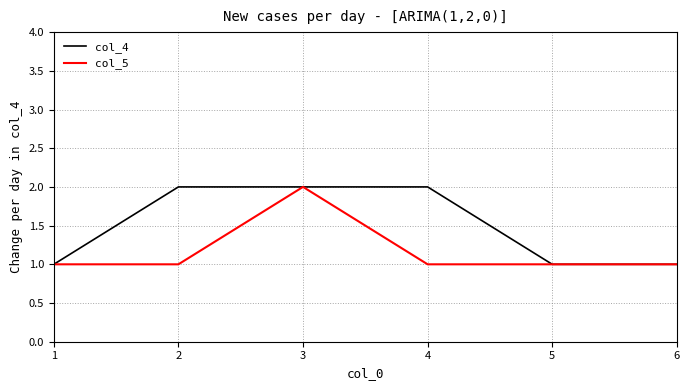

What is the difference between the maximum and minimum values in the col_4 series?

1